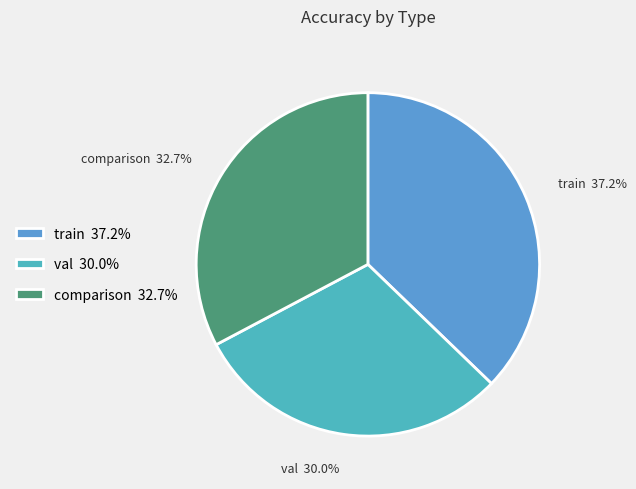

To the nearest percent, what is the difference between the largest and smallest slice percentages?

7%